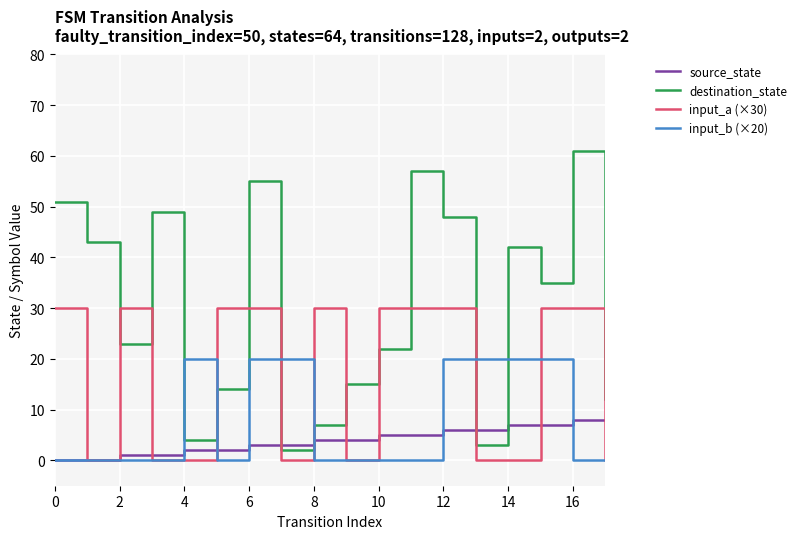

How many lines are shown in the chart?

4